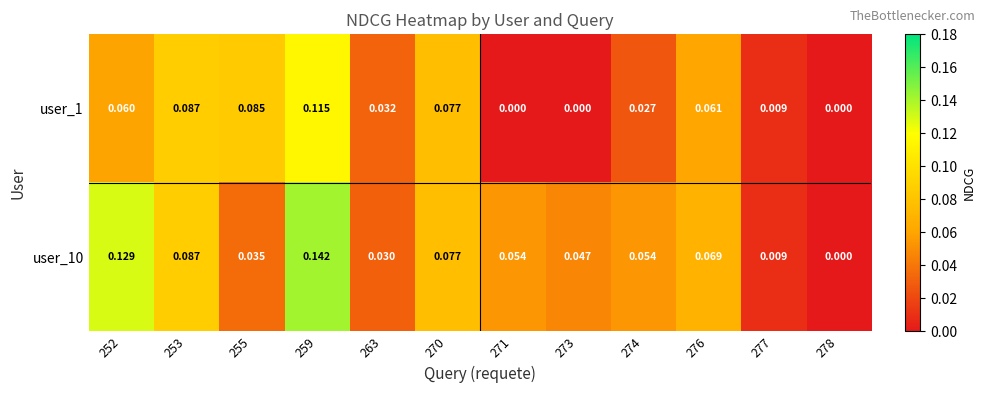

How many distinct data groups are displayed?

2